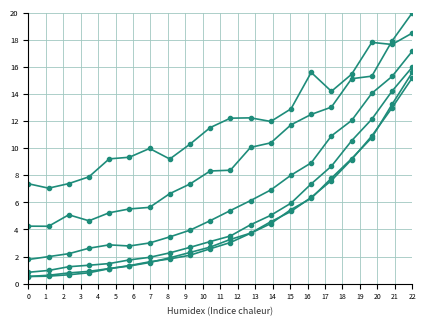

How many distinct data groups are displayed?

6